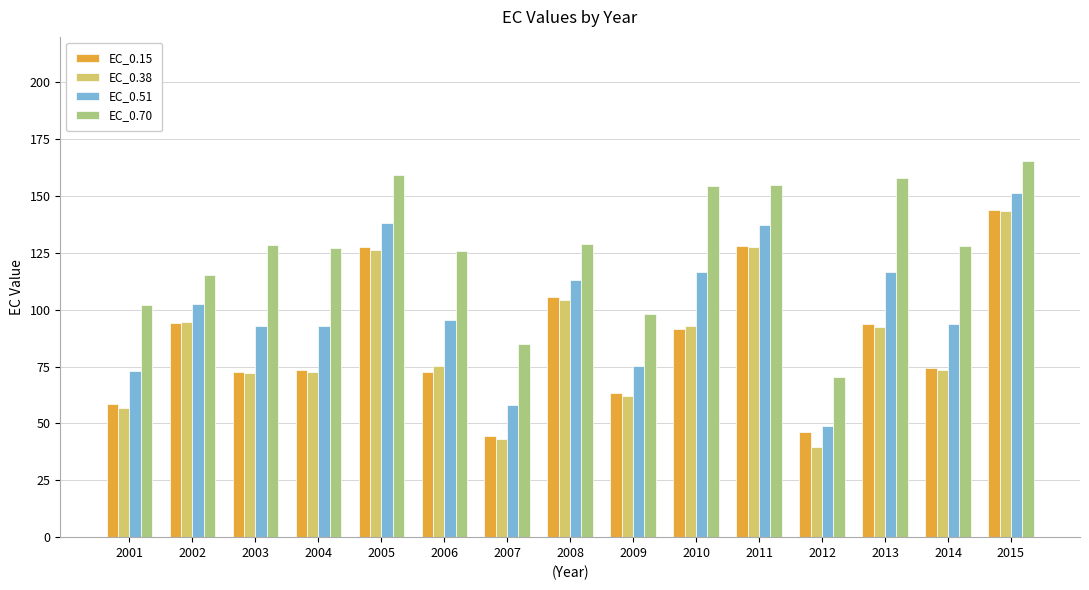

What is the difference between the maximum and minimum values in the EC_0.70 series?

94.9